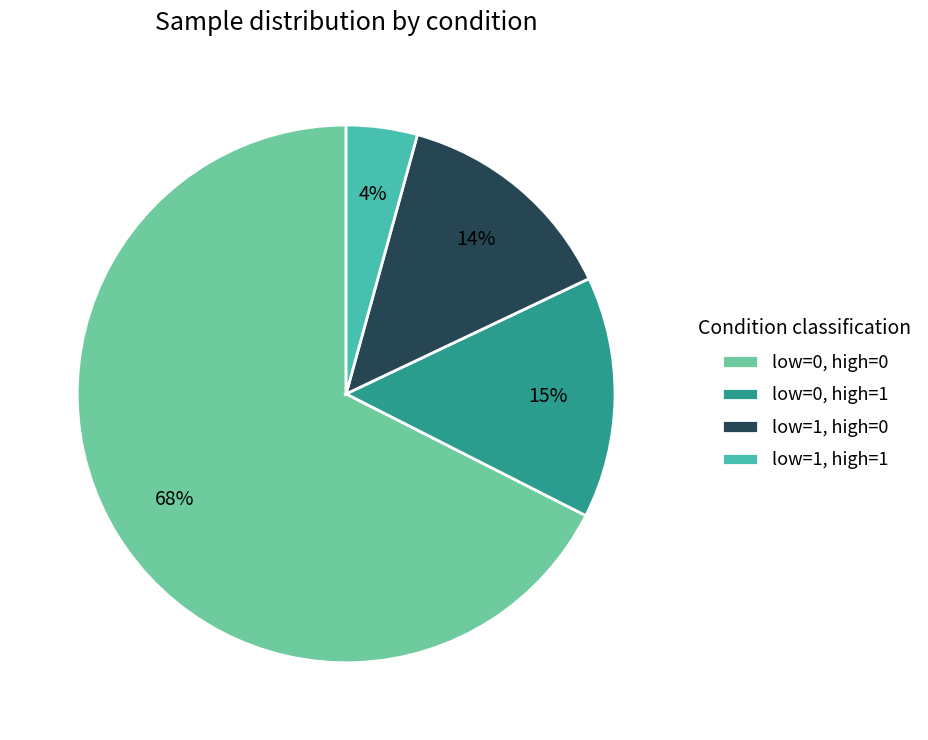

Count the number of slices in the pie.

4